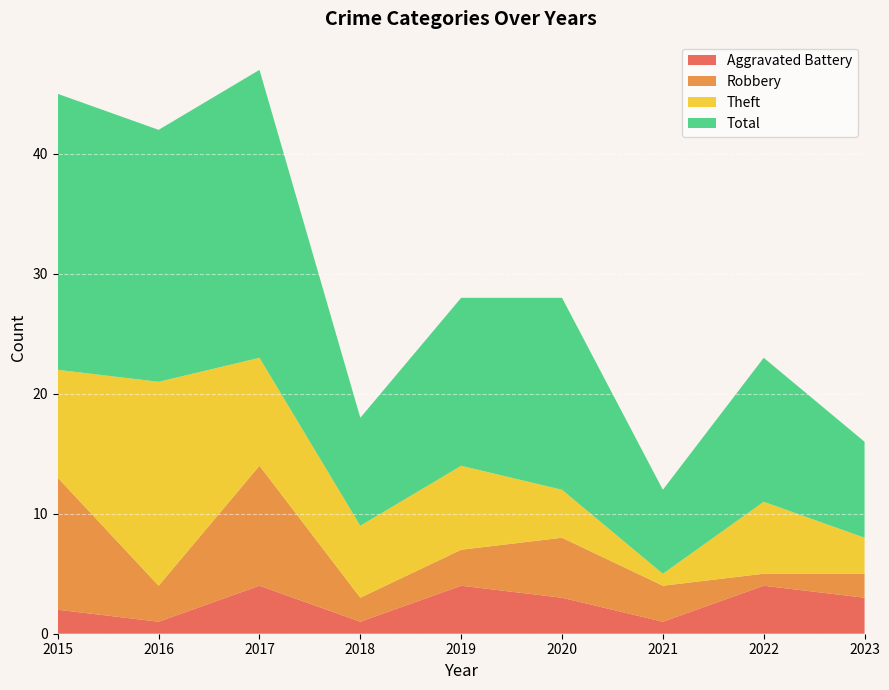

Reading left to right, transcribe all the data shown in this chart.

Aggravated Battery: 2015=2	2016=1	2017=4	2018=1	2019=4	2020=3	2021=1	2022=4	2023=3
Robbery: 2015=11	2016=3	2017=10	2018=2	2019=3	2020=5	2021=3	2022=1	2023=2
Theft: 2015=9	2016=17	2017=9	2018=6	2019=7	2020=4	2021=1	2022=6	2023=3
Total: 2015=23	2016=21	2017=24	2018=9	2019=14	2020=16	2021=7	2022=12	2023=8